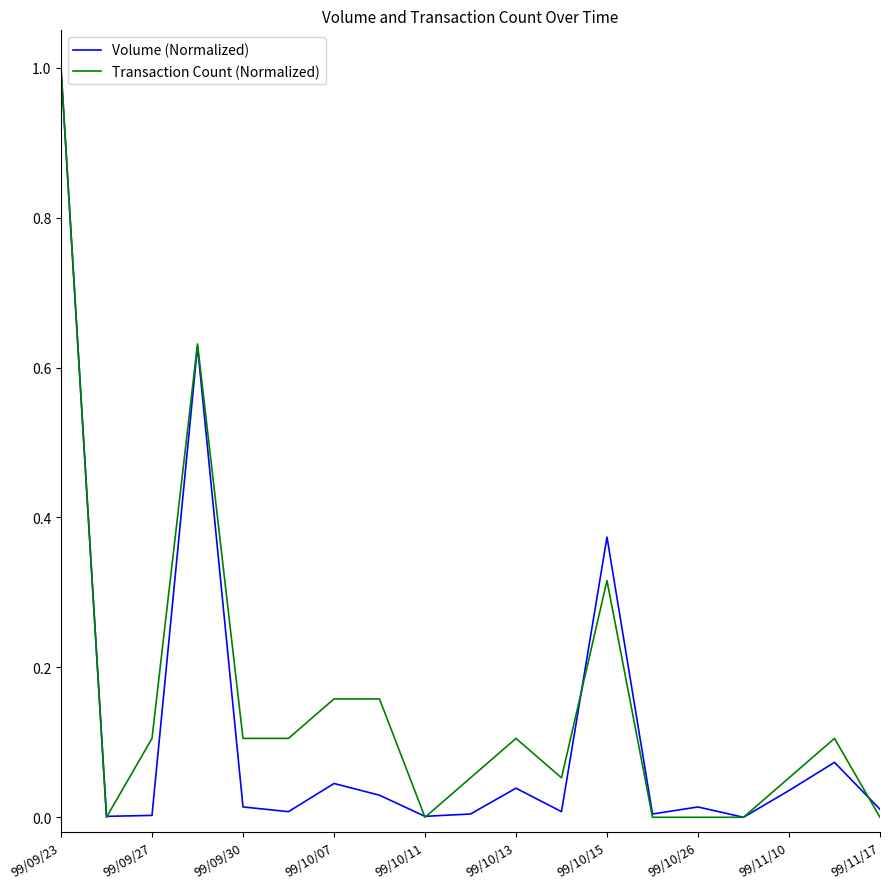

What is the maximum value shown in the chart?

1.0